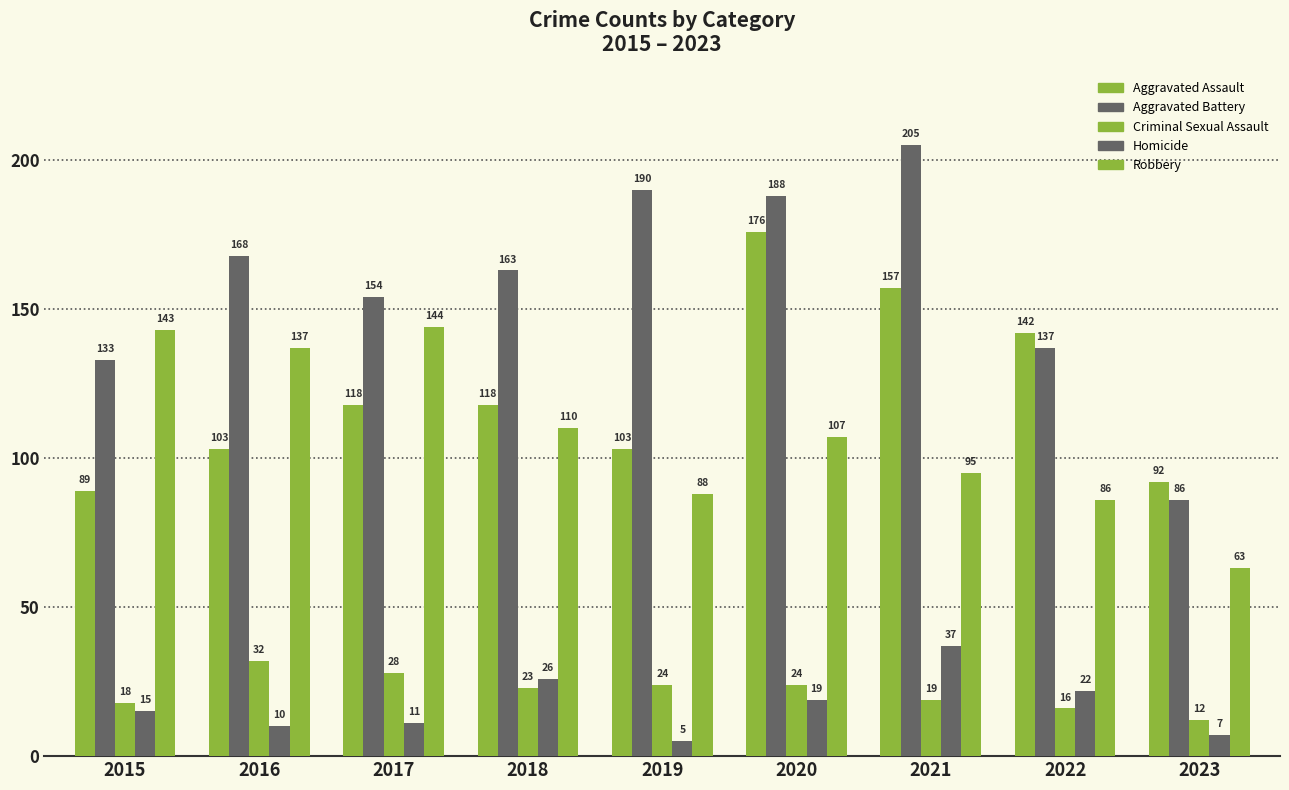

What is the sum of the Homicide values at 2015 and 2022?

37